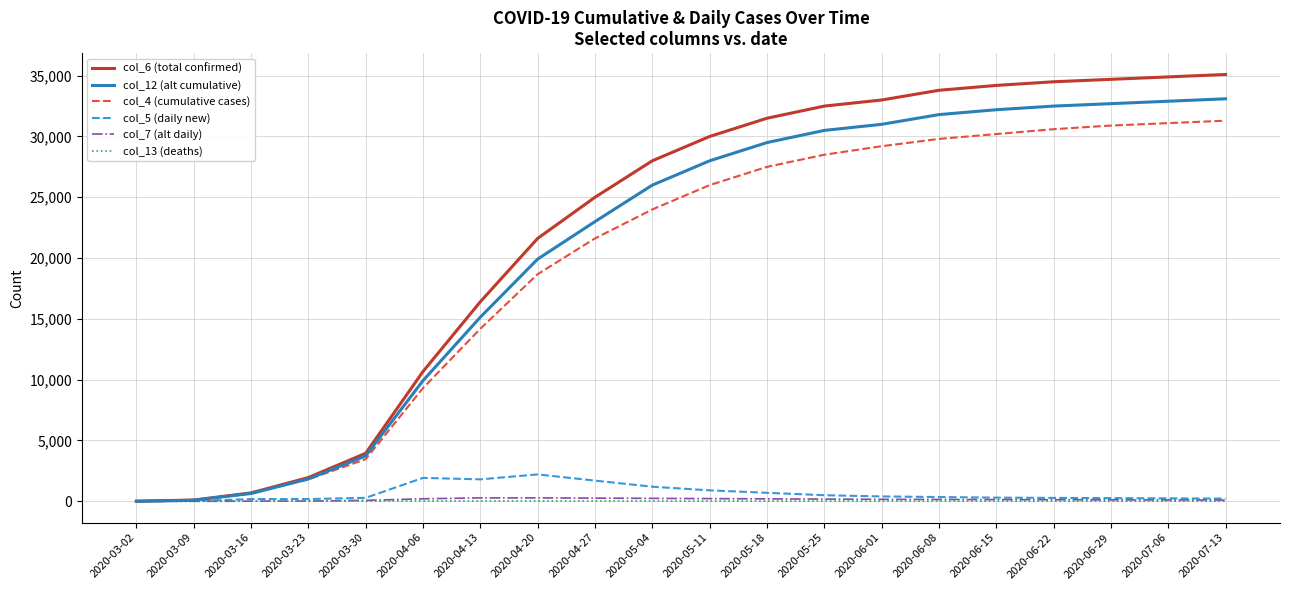

Is the value of col_6 (total confirmed) at 2020-05-18 greater than the value of col_4 (cumulative cases) at 2020-04-27?

Yes